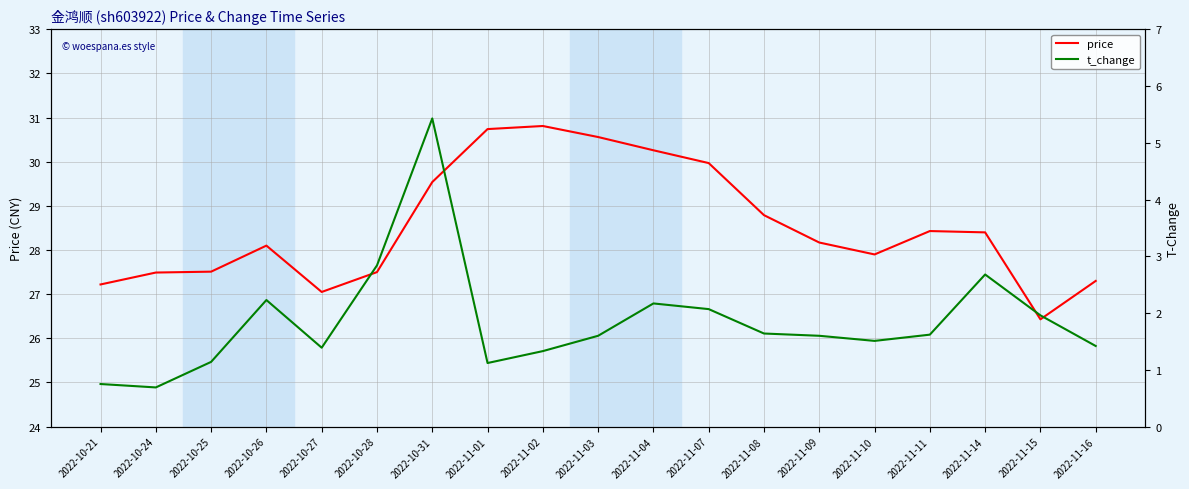

List the series in order of their peak value, lowest first.

t_change, price